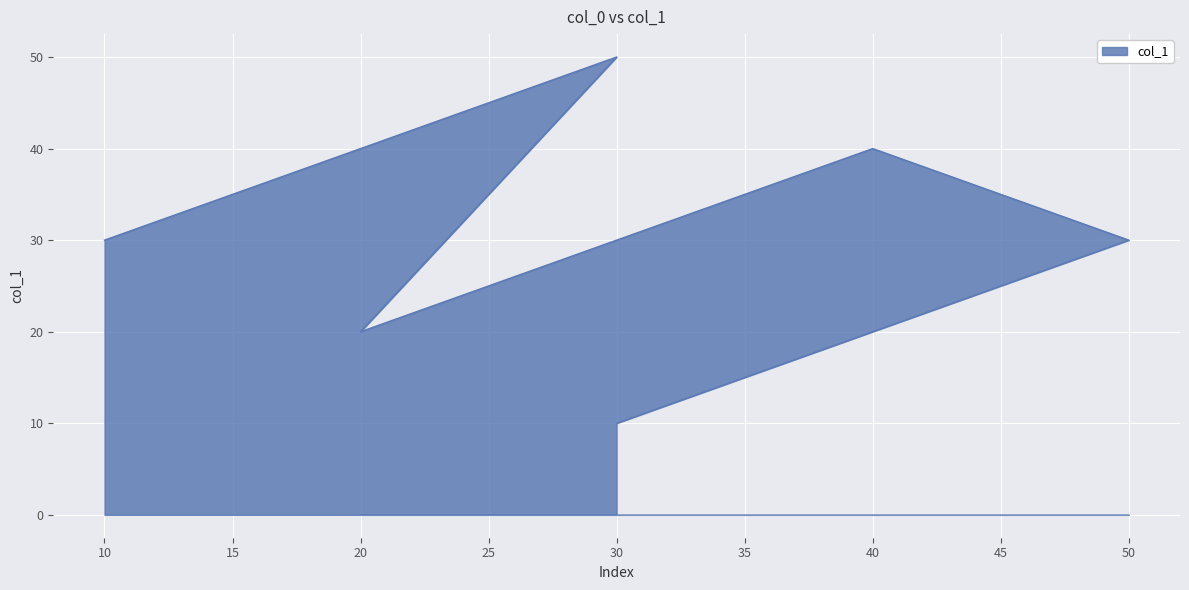

The value at 40 is 68. True or false?

False